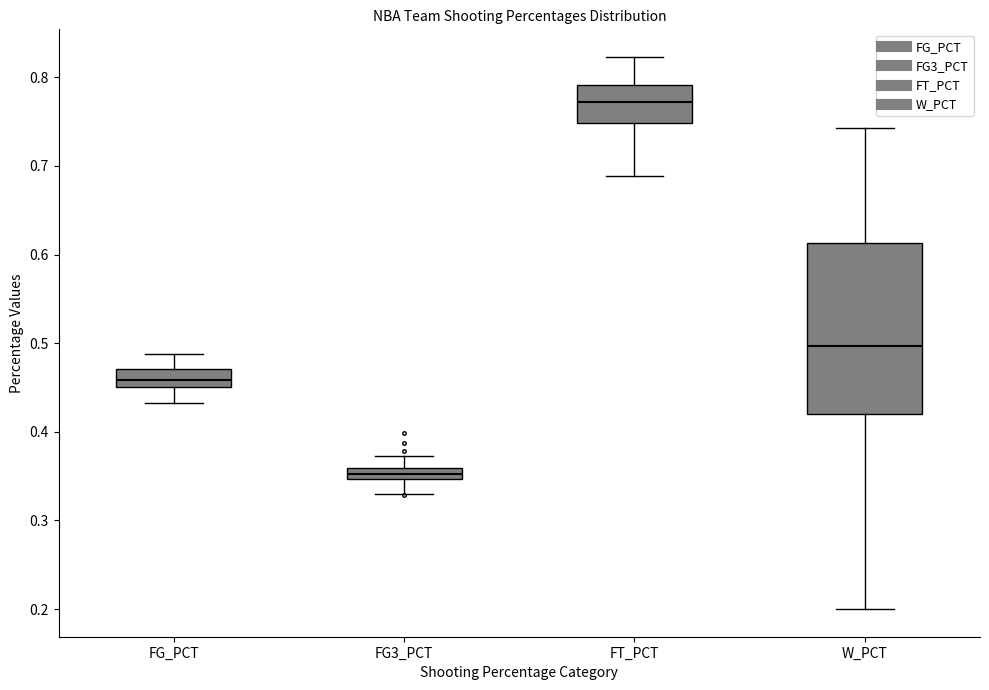

Where does the median line of the box for W_PCT sit on the y-axis? The values are not printed on the chart, so give them approximately, as read against the axis.

0.50